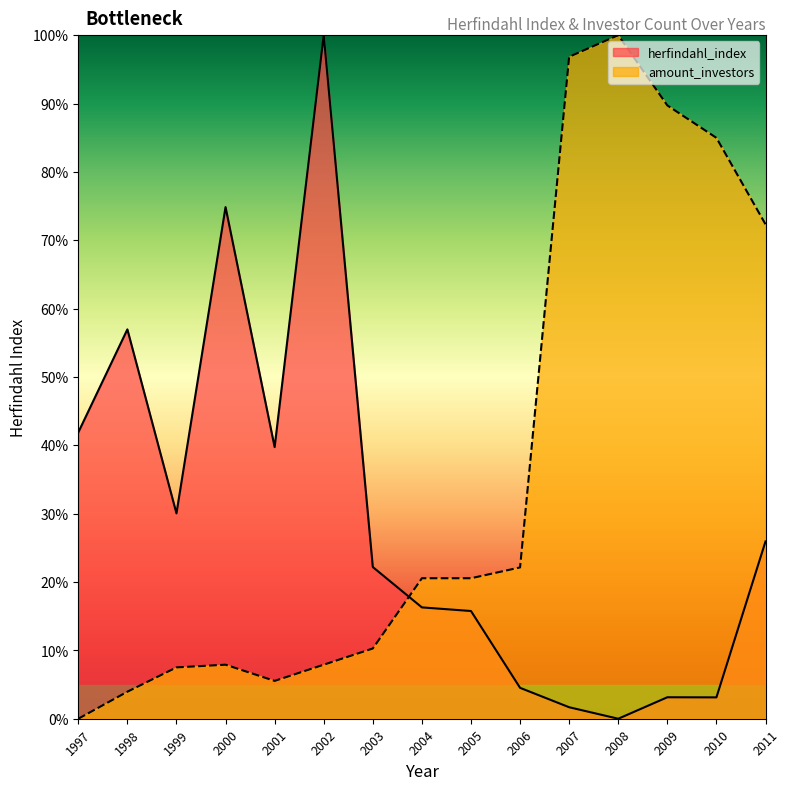

Rank the series by their average value, from lowest to highest.

herfindahl_index, amount_investors